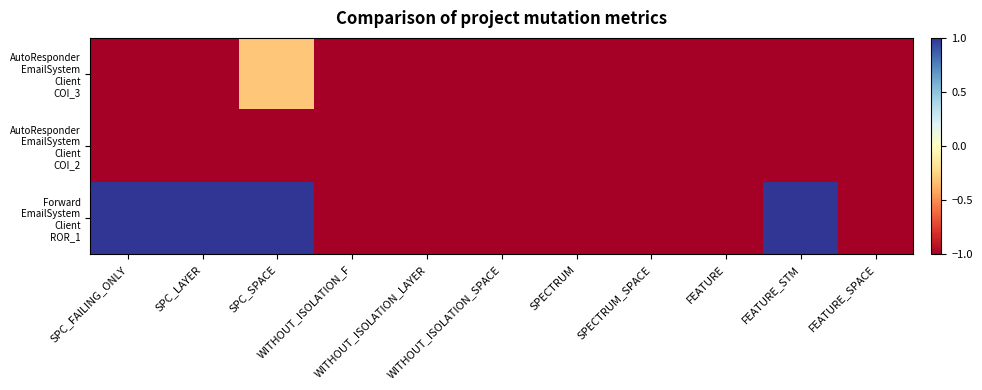

At FEATURE_SPACE, list the series in order from largest to smallest.

AutoResponder EmailSystem Client COI_3, AutoResponder EmailSystem Client COI_2, Forward EmailSystem Client ROR_1